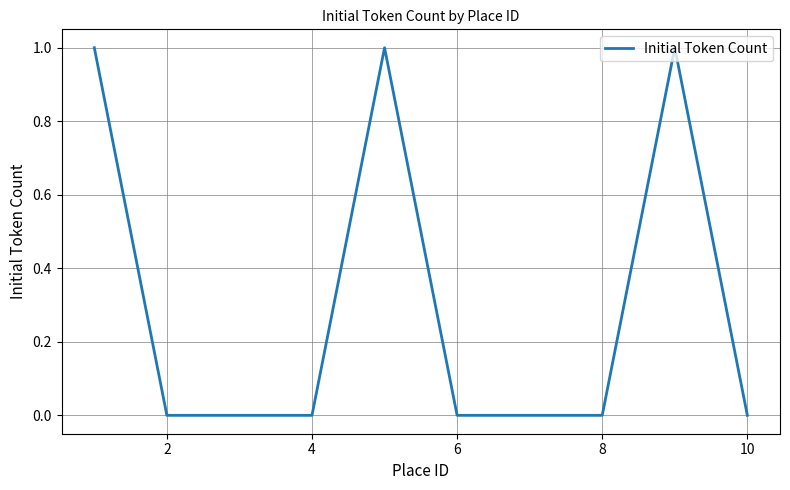

Count the values in the range 0 to 1.

10